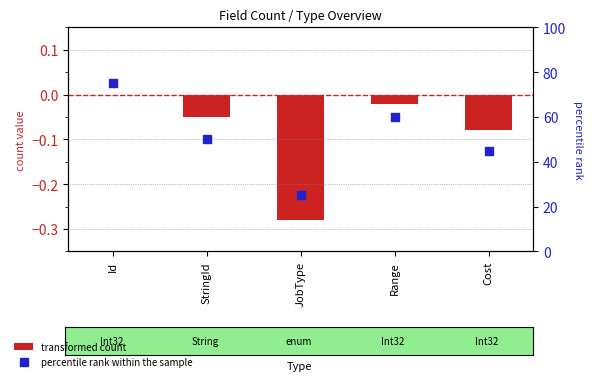

Which series has the largest Y range (max minus min)?

percentile rank within the sample